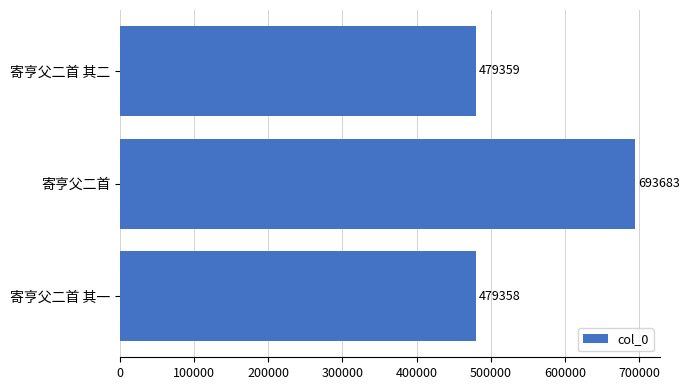

How many data points does each series have?

3